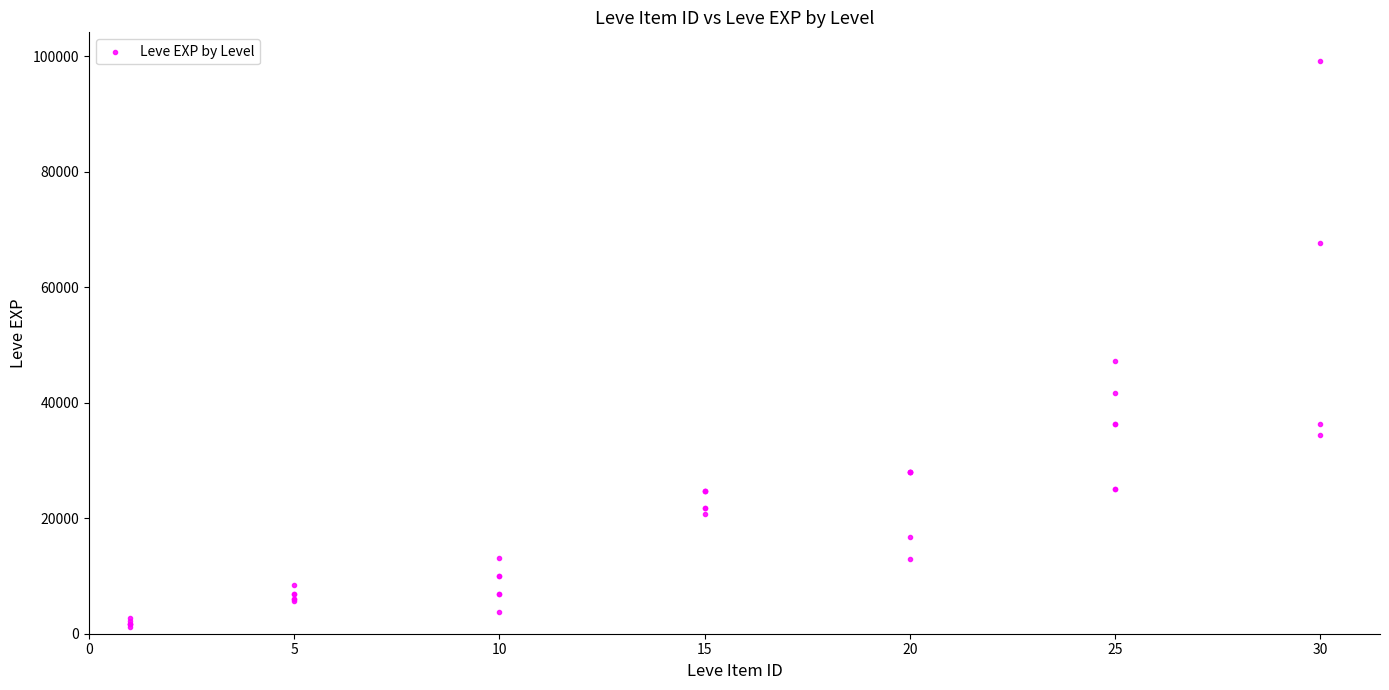

What Y value in the scatter plot is closest to 50190?

47200